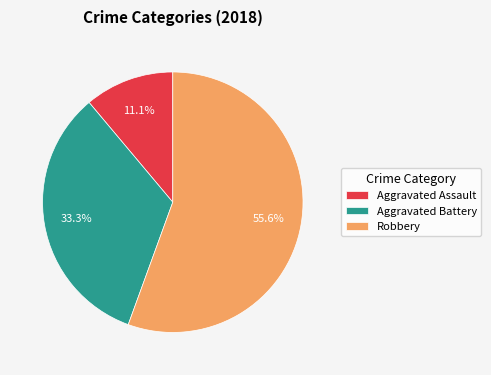

Rank the categories by value from highest to lowest.

Robbery, Aggravated Battery, Aggravated Assault